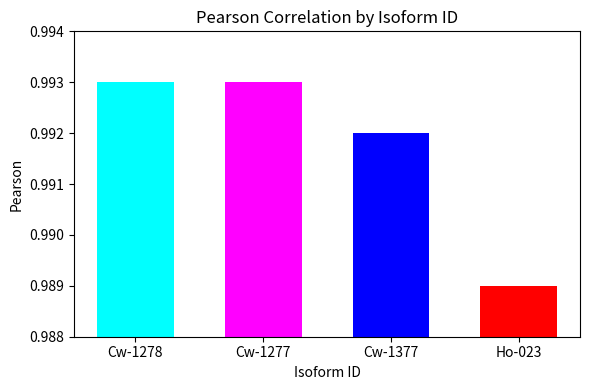

Rank the categories by value from highest to lowest.

Cw-1278, Cw-1277, Cw-1377, Ho-023